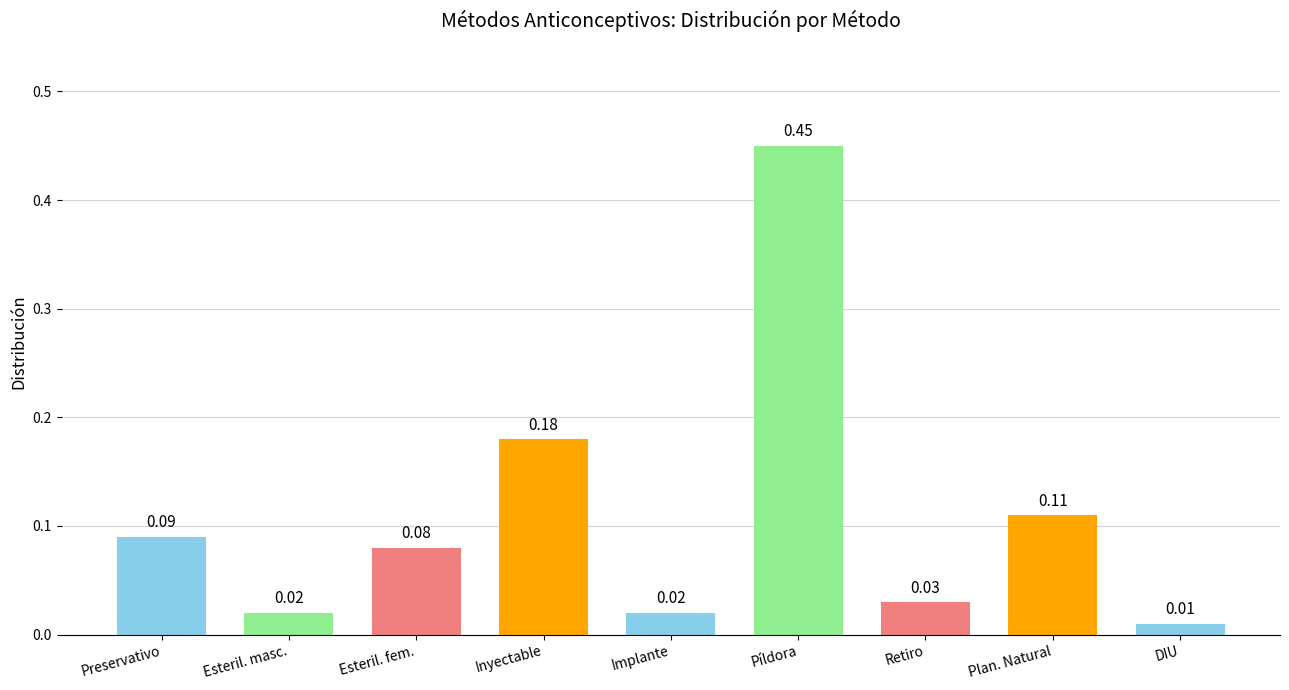

Which label corresponds to the largest value in the chart?

Píldora